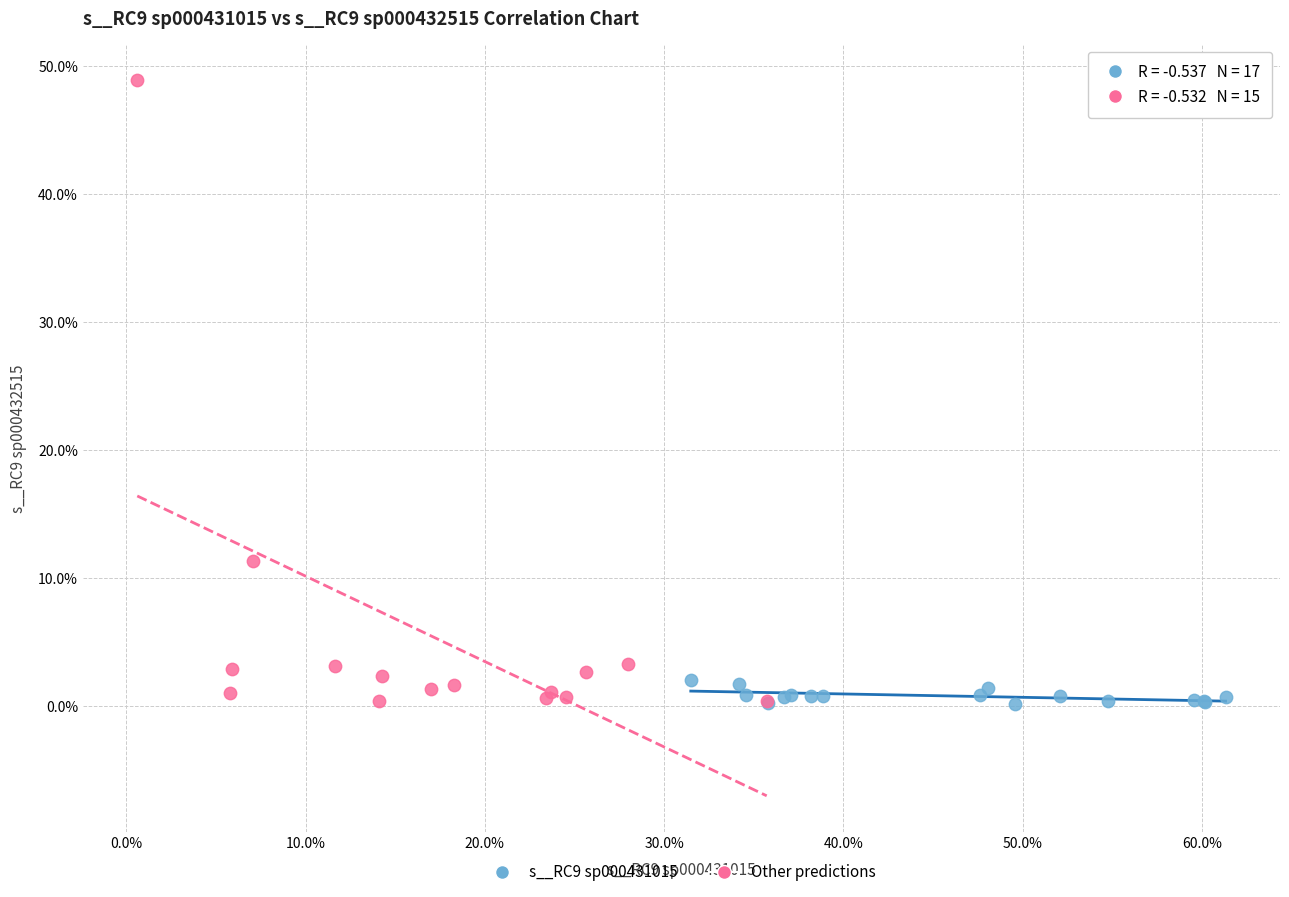

What are all the series names shown in the legend?

s__RC9 sp000431015, Other predictions